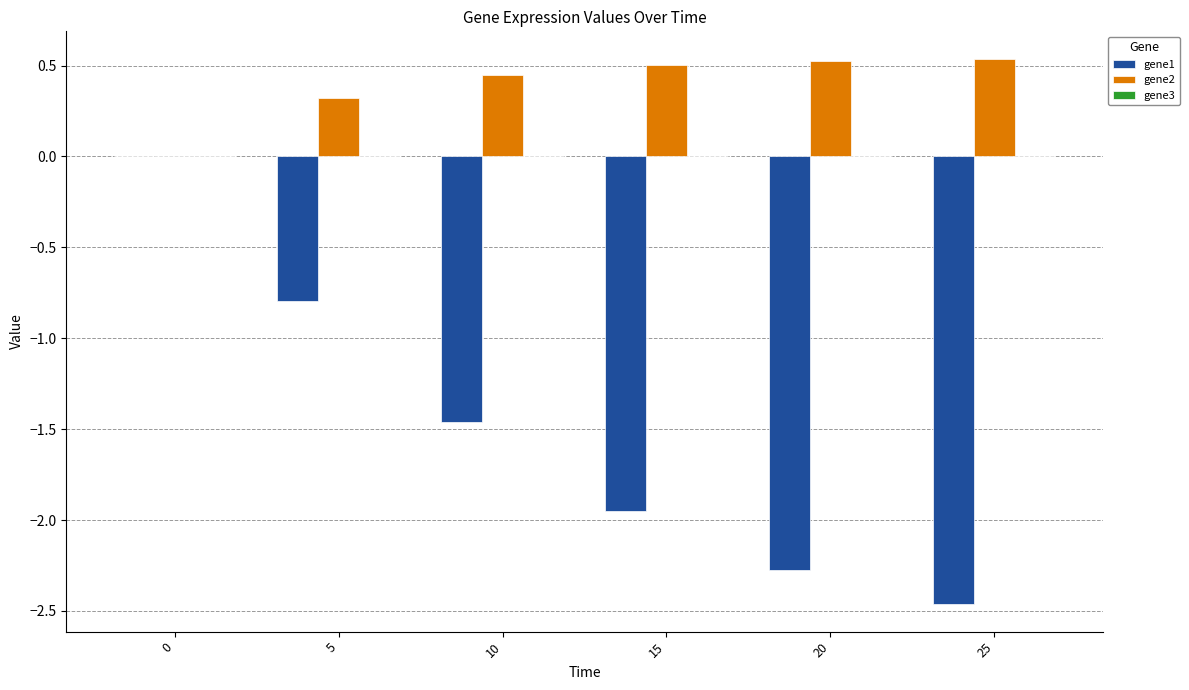

True or false: gene2 has a value of 0.5 at 25.

True